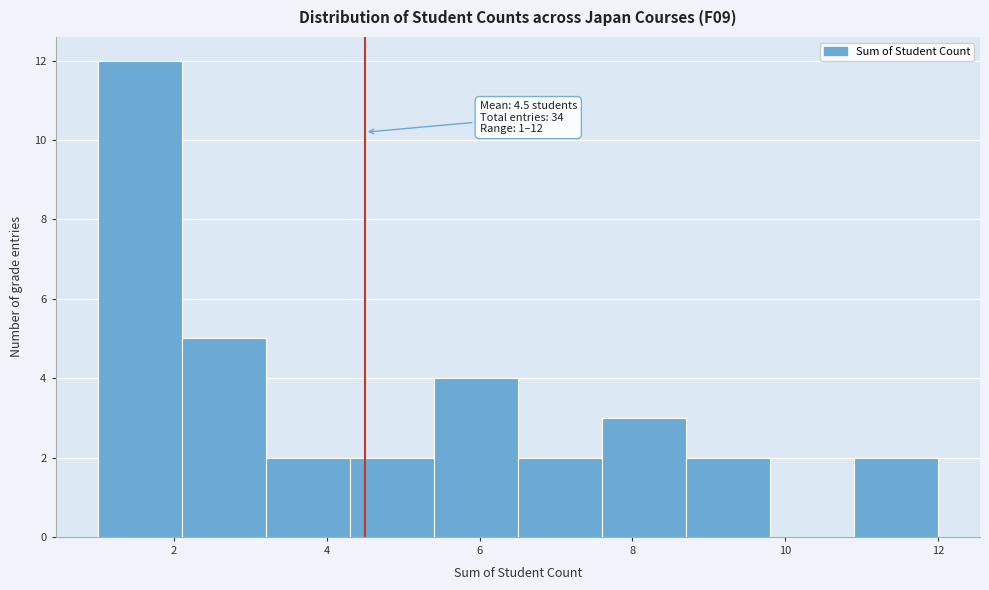

Which range on the x-axis has the tallest bar?

1.0 to 2.1